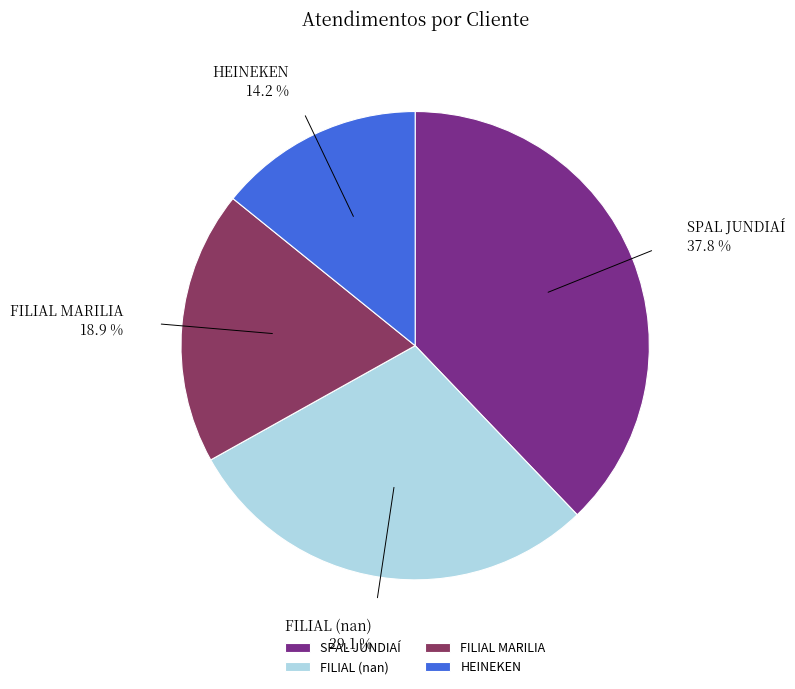

Which category has the biggest portion of the pie?

SPAL JUNDIAÍ